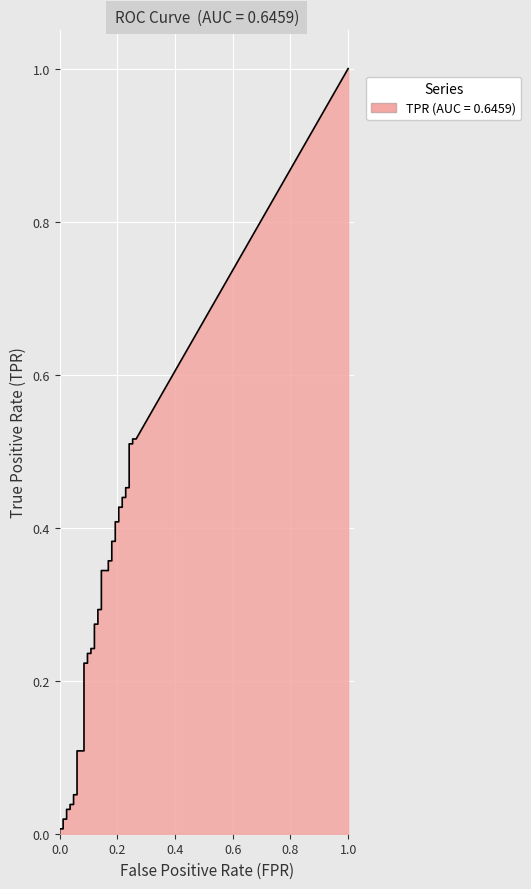

What is the value of the fpr point at the 37th from the left?

0.2